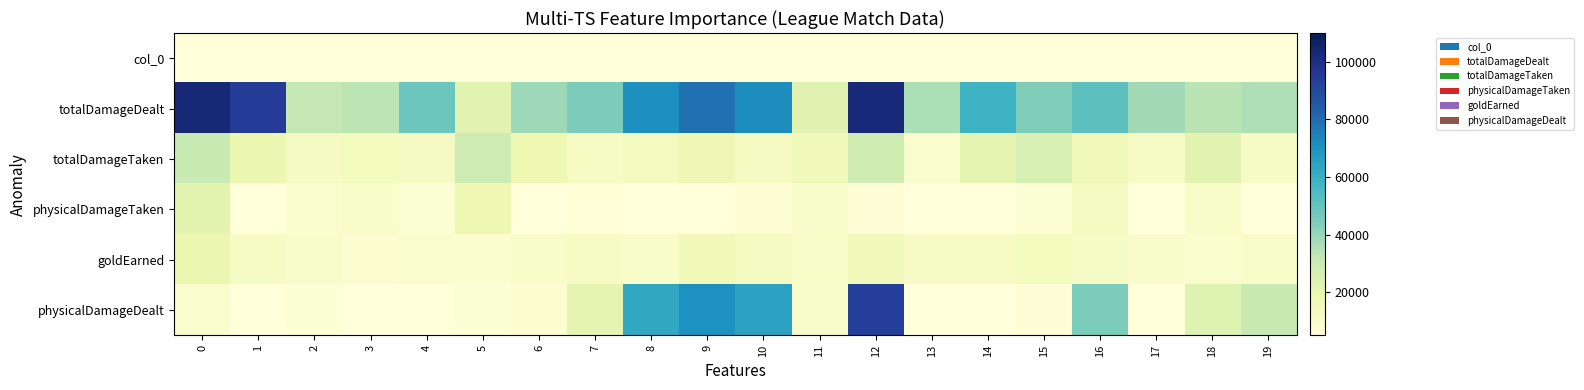

Which has a higher value, 15 or 9?

15